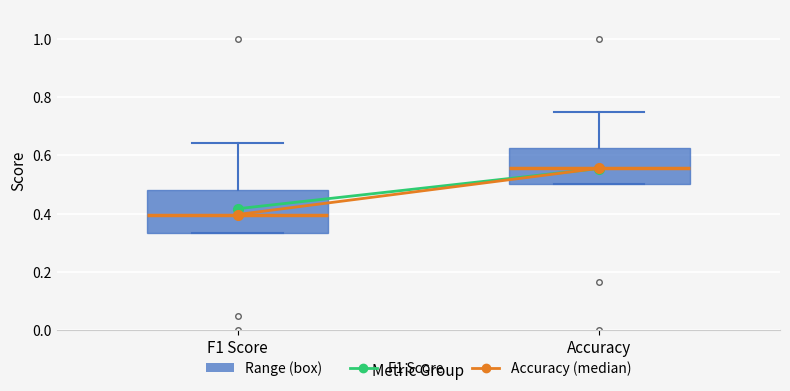

Which box has the highest median line?

Accuracy